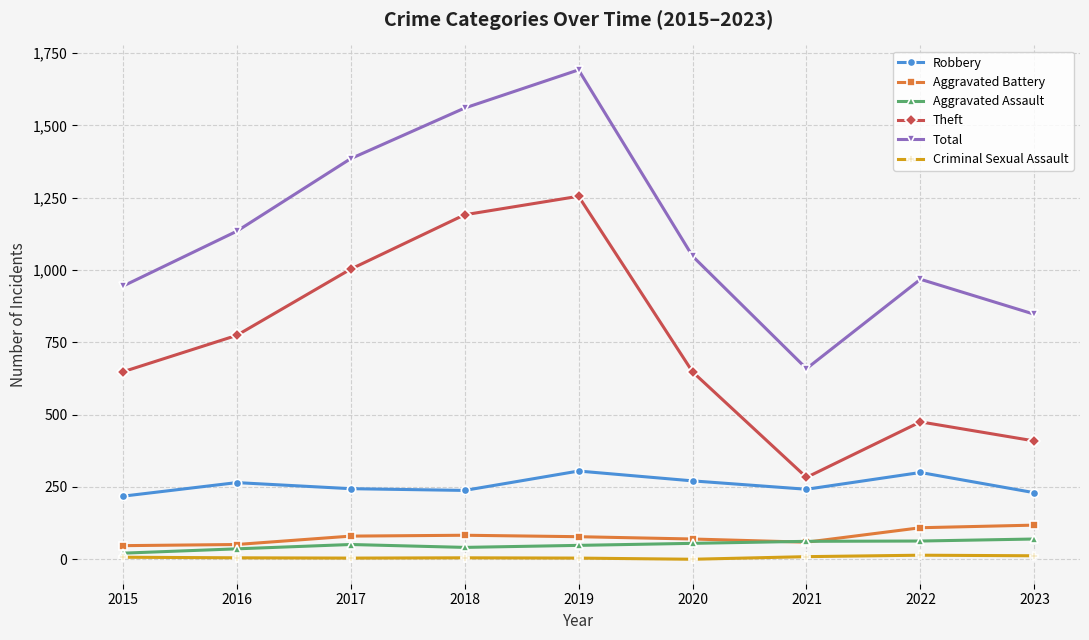

Does the chart have visible grid lines?

Yes